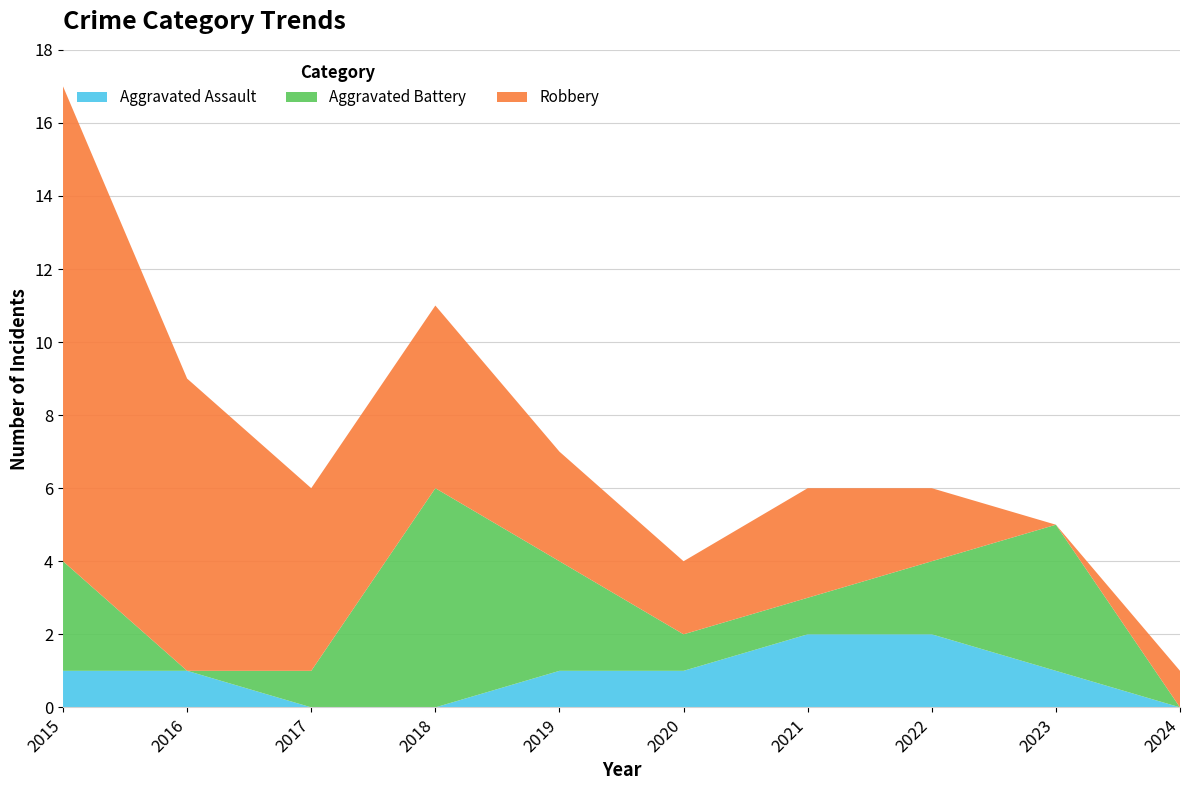

Reading left to right, extract all data points from this chart.

Aggravated Assault: 1	1	0	0	1	1	2	2	1	0
Aggravated Battery: 3	0	1	6	3	1	1	2	4	0
Robbery: 13	8	5	5	3	2	3	2	0	1